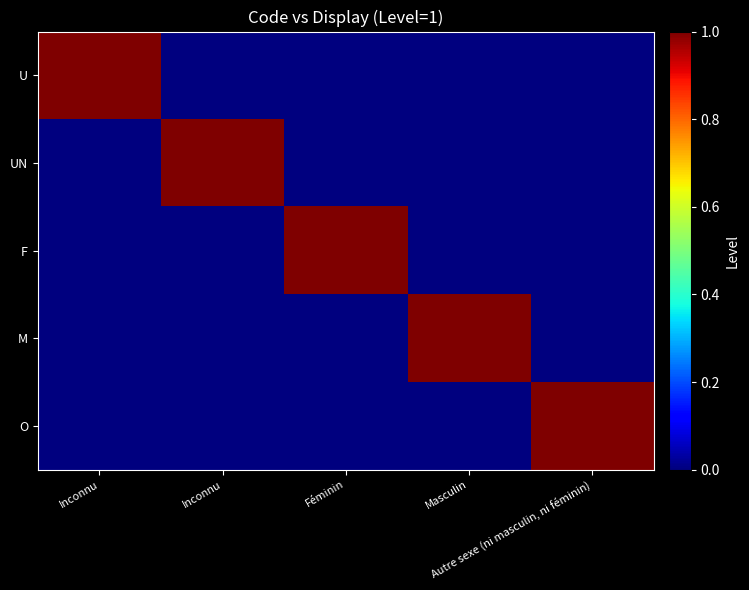

Between Féminin and Masculin, which series saw the biggest shift?

F